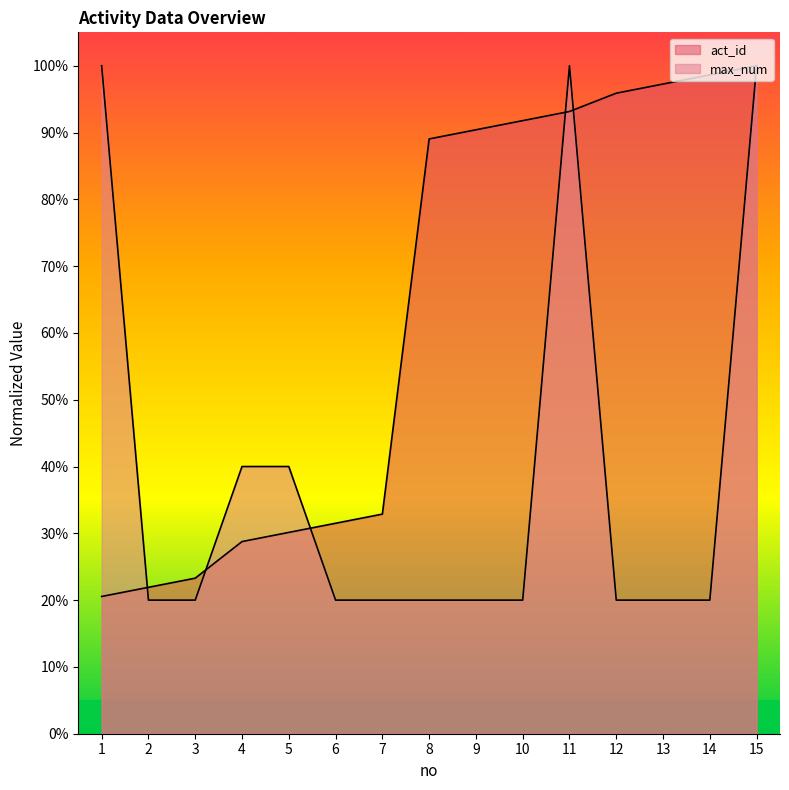

What is the total value across all series at 2?

41.9